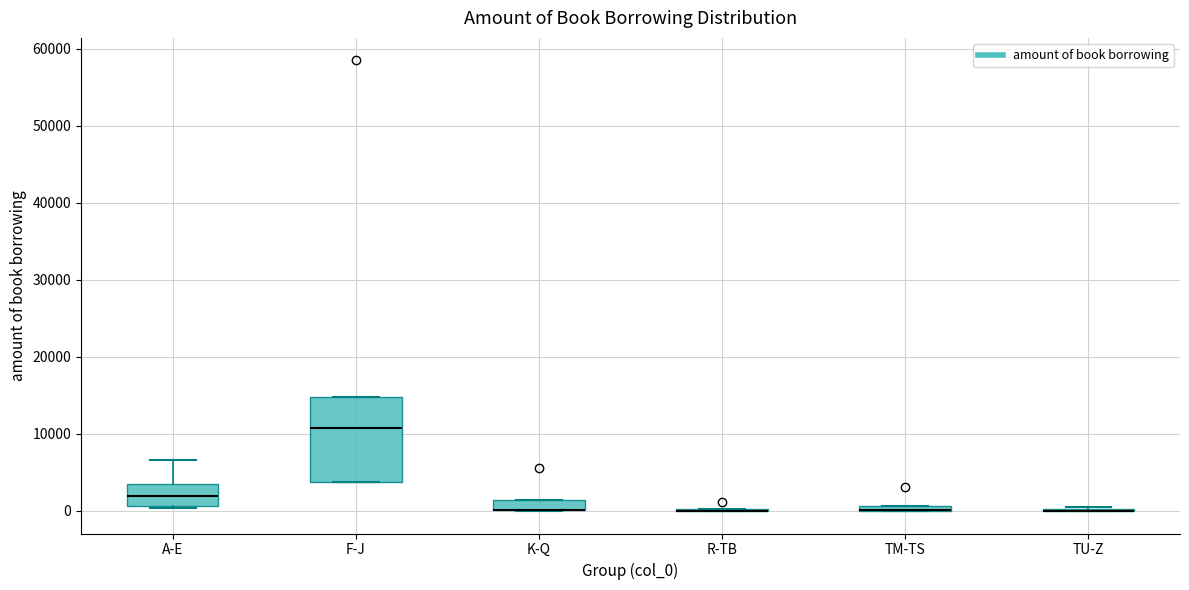

Where is the lower edge of the box for K-Q on the y-axis? The values are not printed on the chart, so give them approximately, as read against the axis.

0